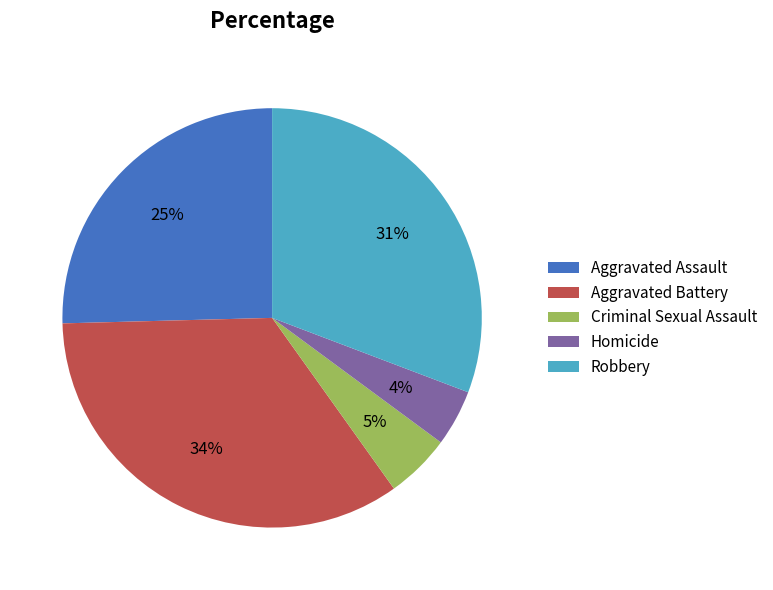

Combined, do Homicide and Aggravated Battery account for over 50%?

No